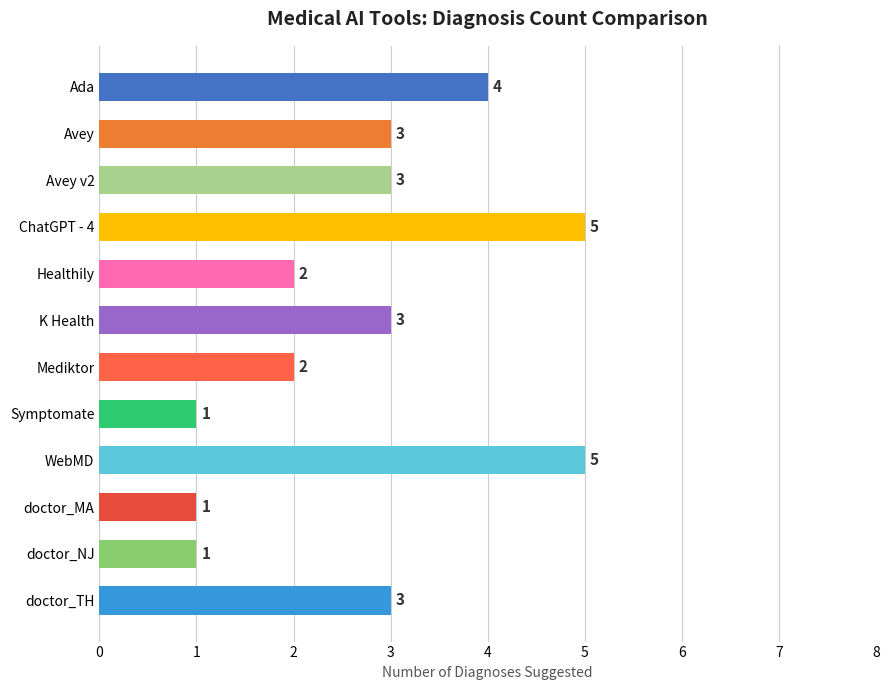

What is the maximum value shown in the chart?

5